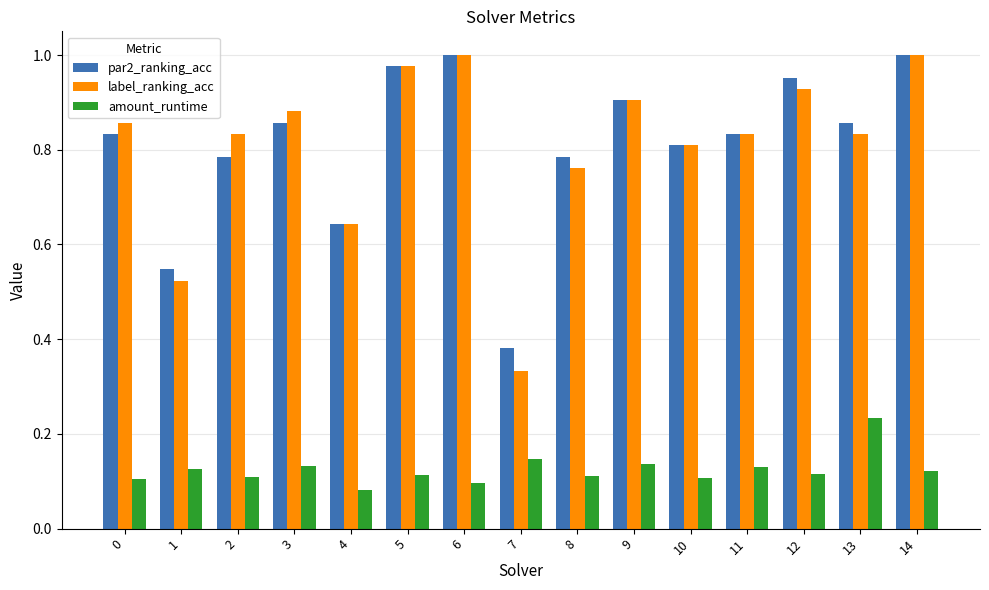

At how many categories does at least one series exceed 0?

15